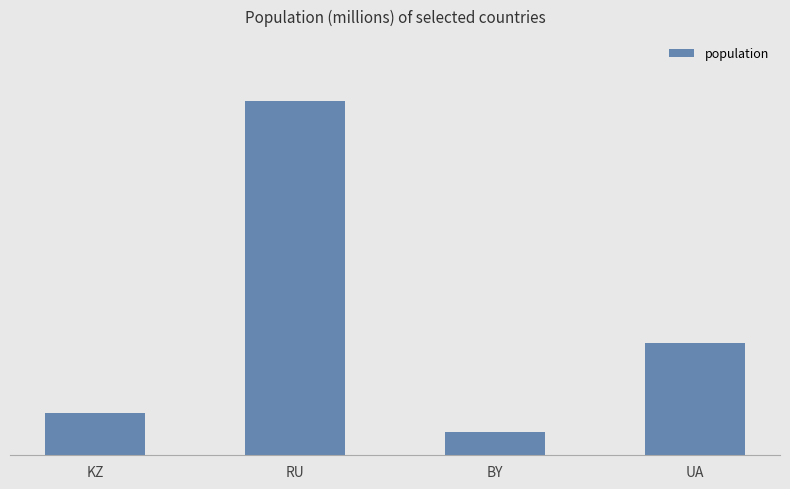

Does the chart contain any negative values?

No